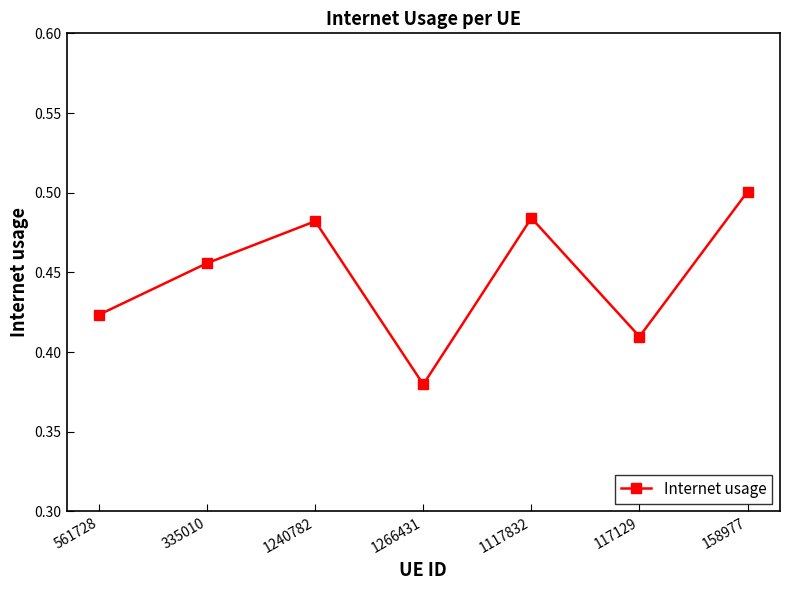

What is the sum of the values at 561728 and 335010?

0.9